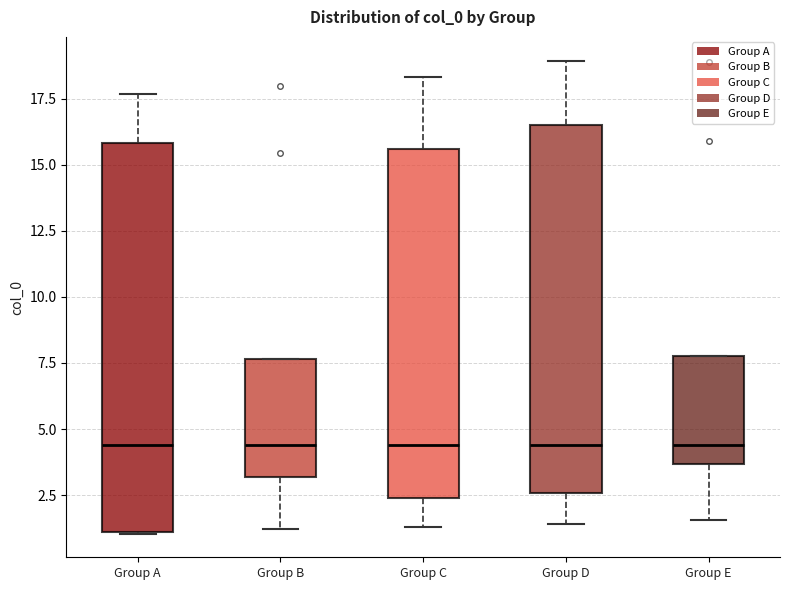

Comparing the boxes themselves (not the whiskers), which one is the tallest?

Group A